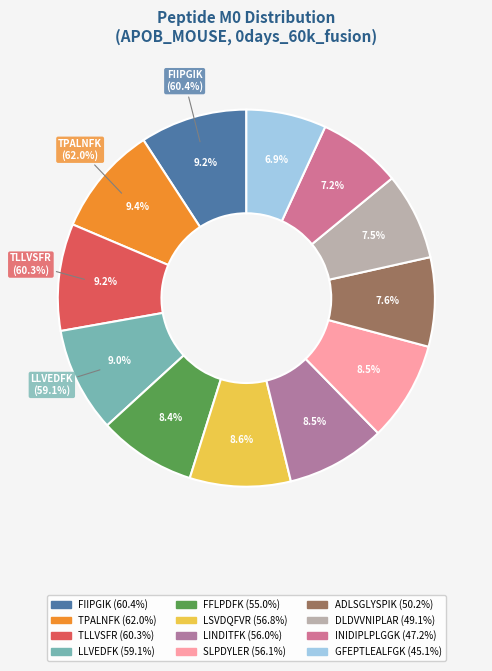

Which has a higher value, LINDITFK or TPALNFK?

TPALNFK